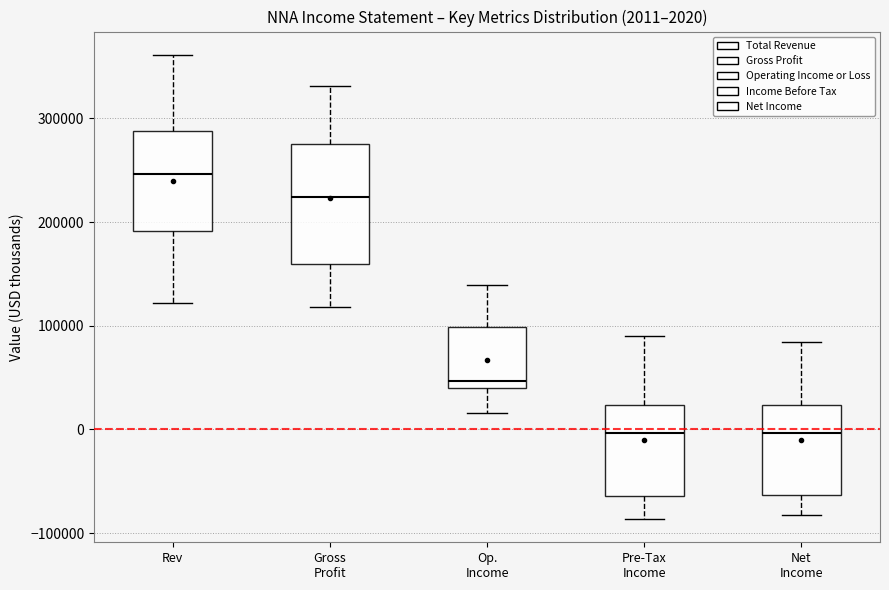

Which box is the tallest, from its lower edge to its upper edge?

Gross Profit